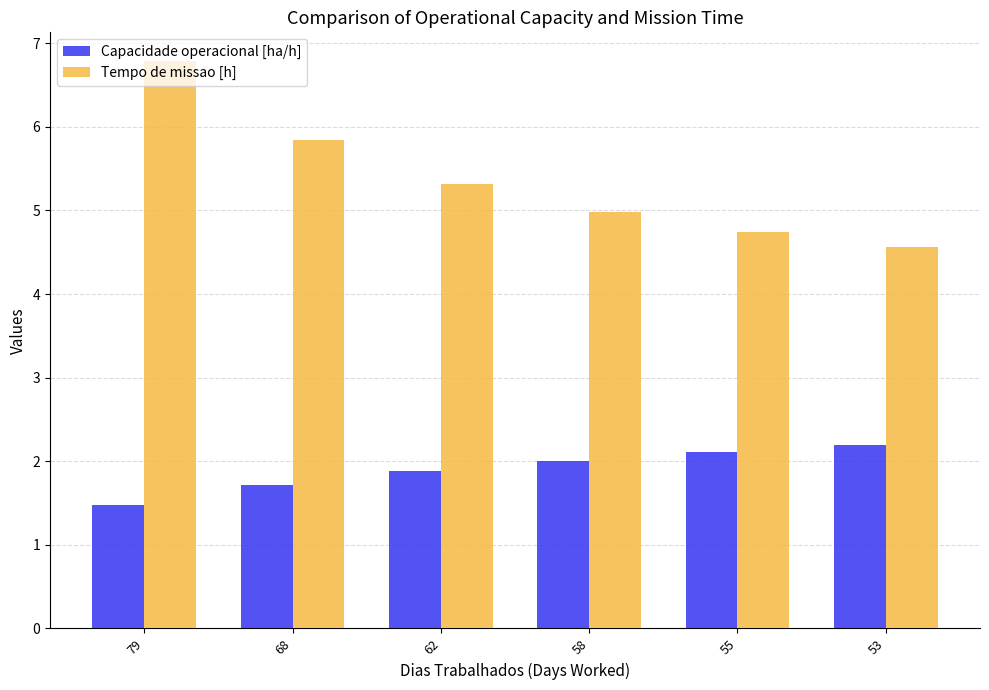

List the labels in order of Capacidade operacional [ha/h] value, smallest first.

79, 68, 62, 58, 55, 53